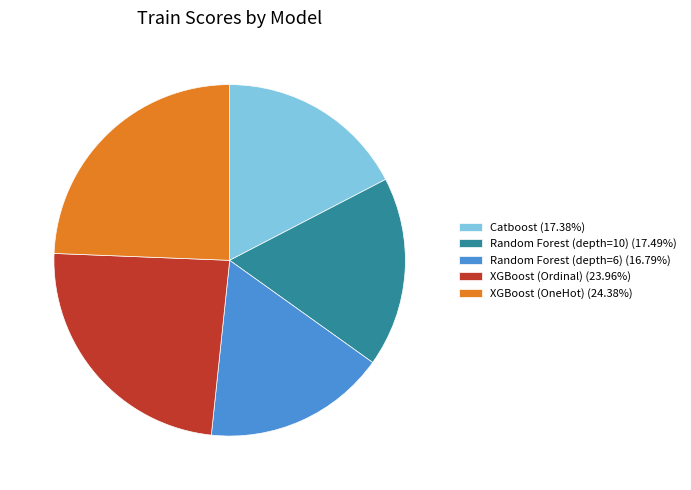

Combined, do XGBoost (Ordinal) (23.96%) and XGBoost (OneHot) (24.38%) account for over 50%?

No